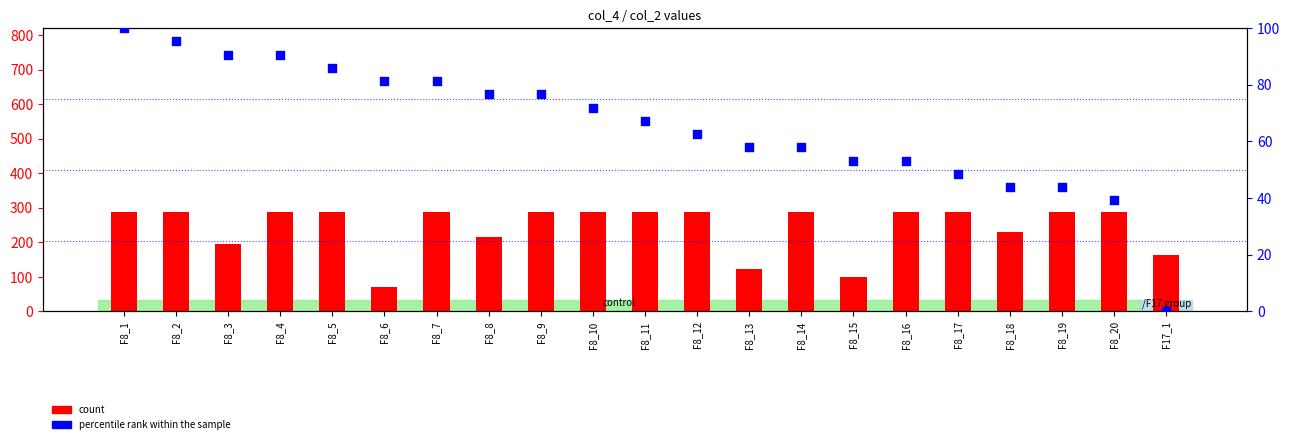

What is the total value across all series at F8_14?

346.3